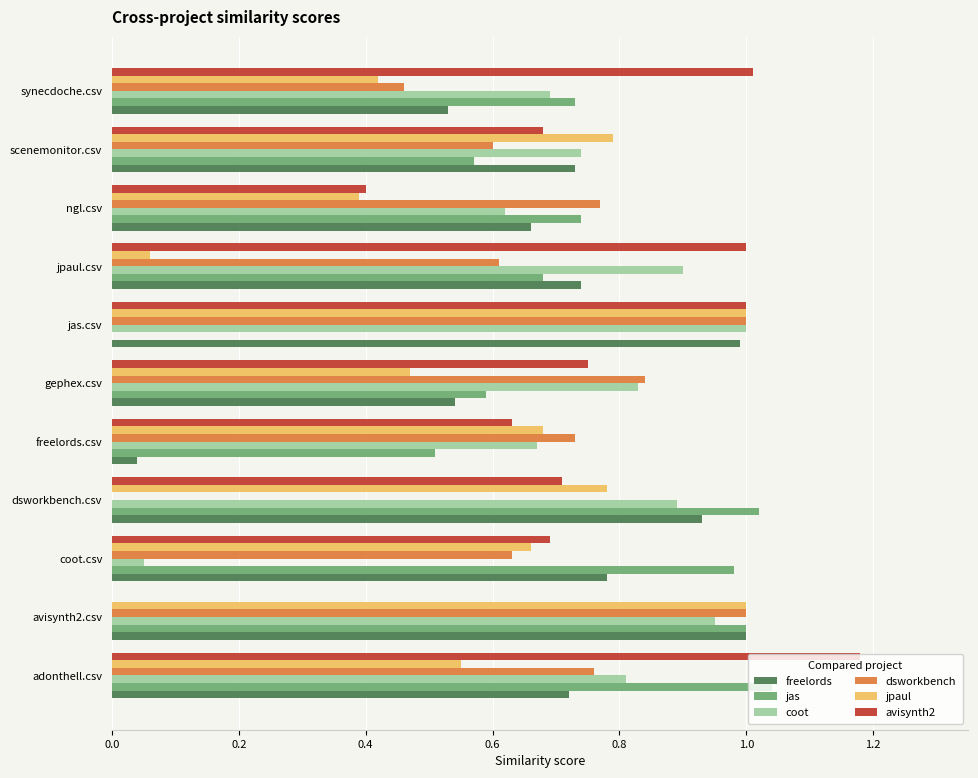

True or false: avisynth2 has a value of 1.0 at coot.csv.

False